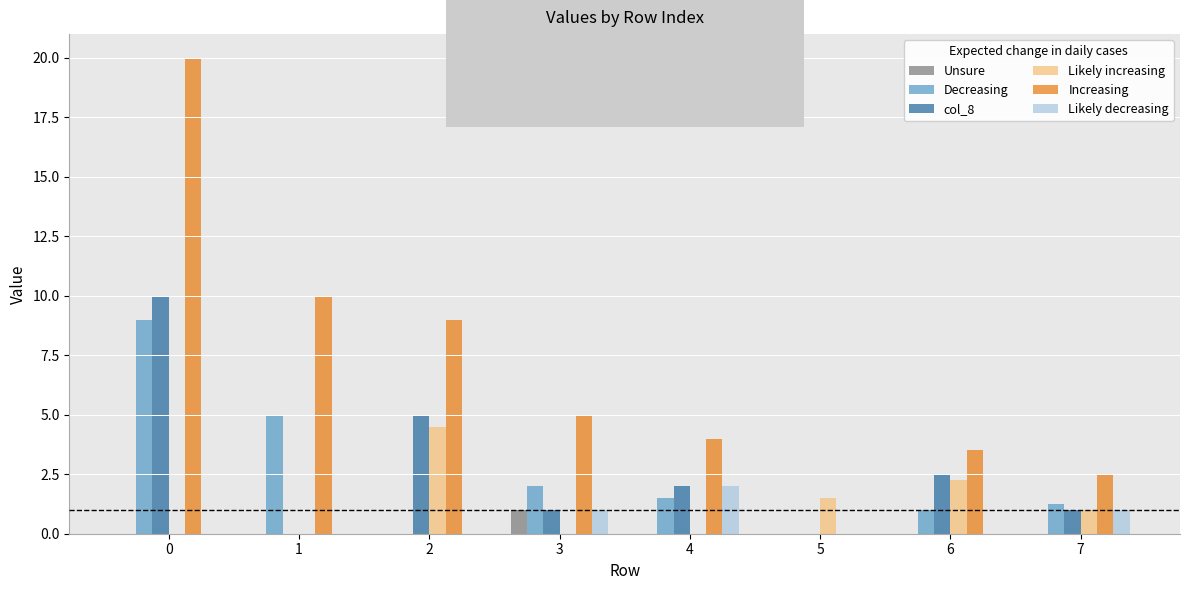

How many categories are shown in the chart?

8